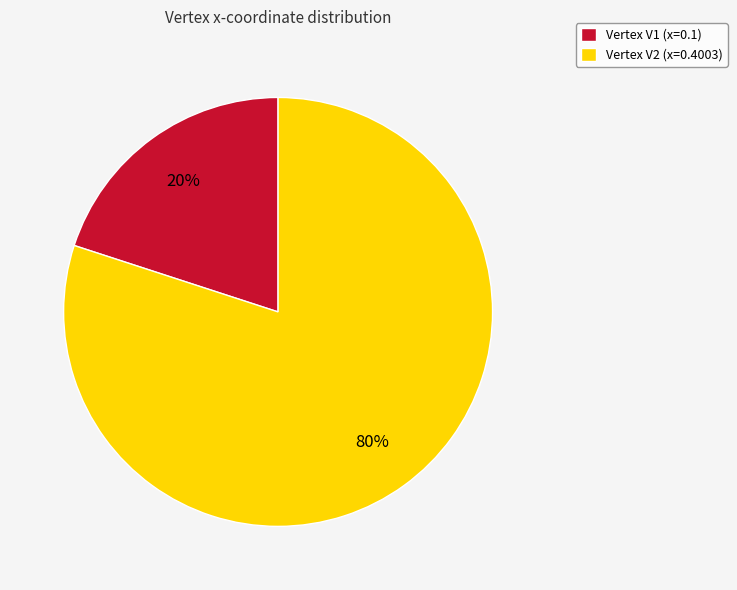

How many slices are in this pie chart?

2